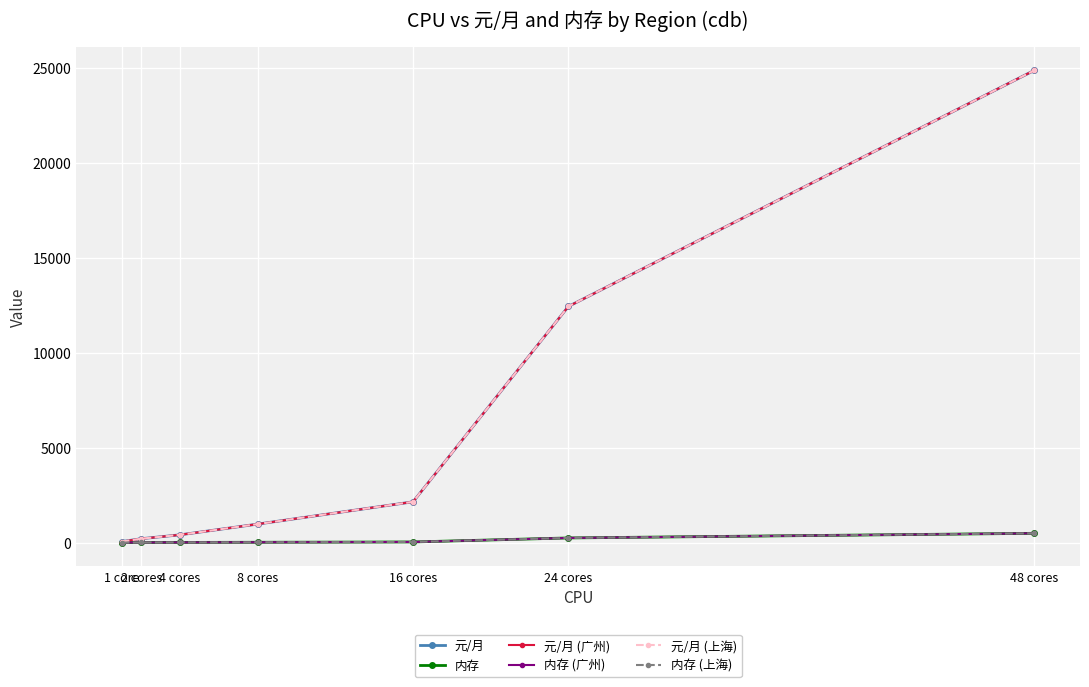

Is it true that 内存 (广州) equals 47 at 16 cores?

False